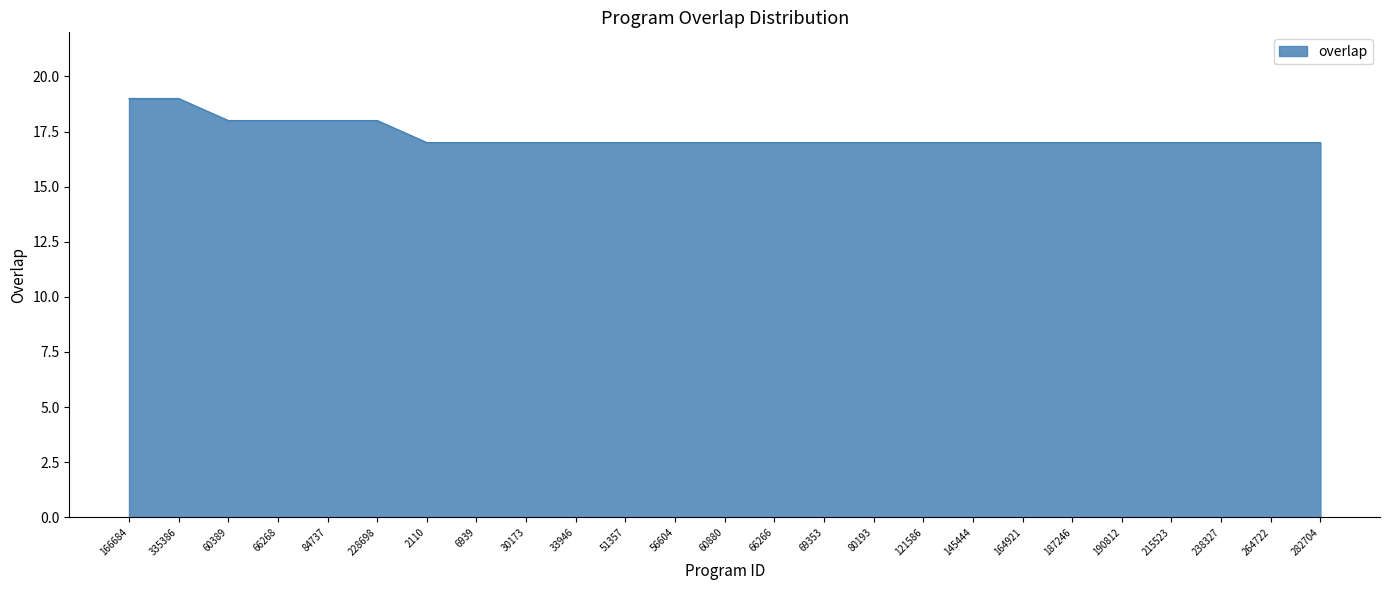

Count the values in the range 17 to 18.

23